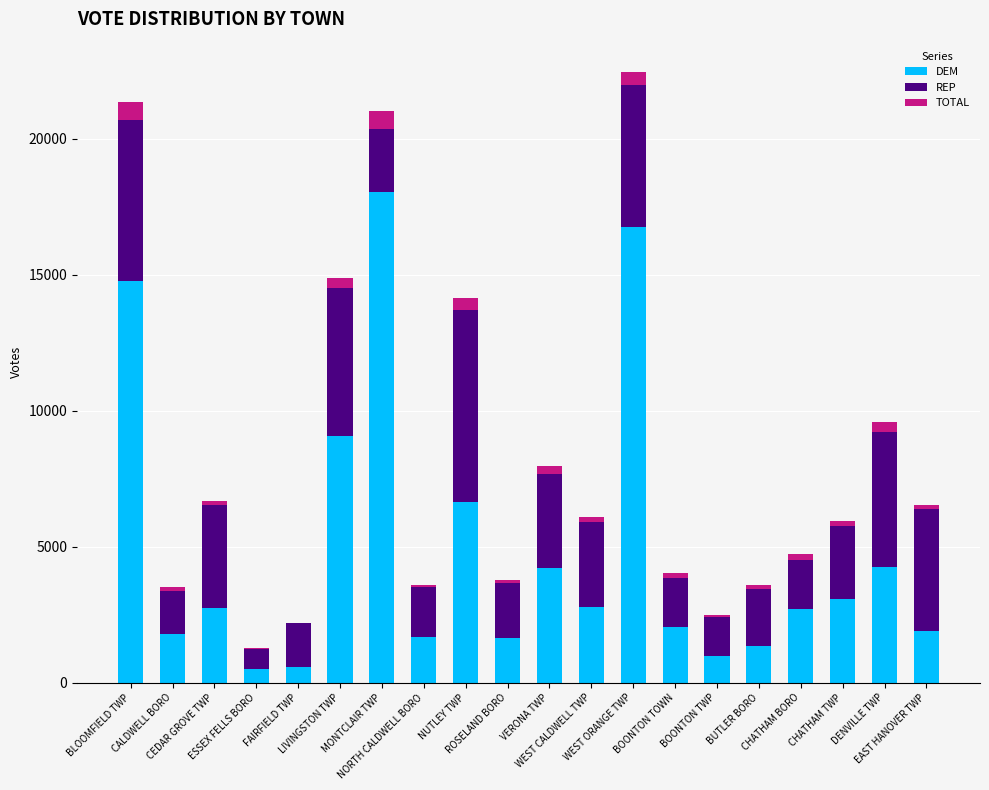

What is the total value across all series at ROSELAND BORO?

3755